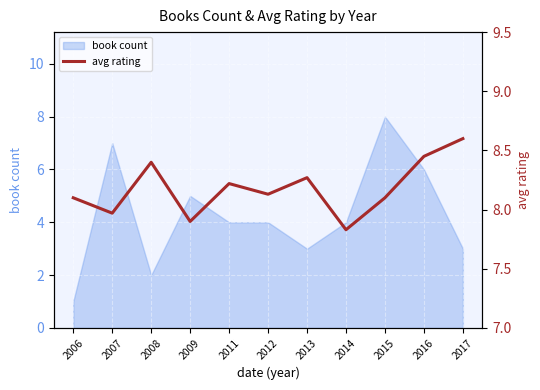

What is the minimum value shown in the chart?

7.8